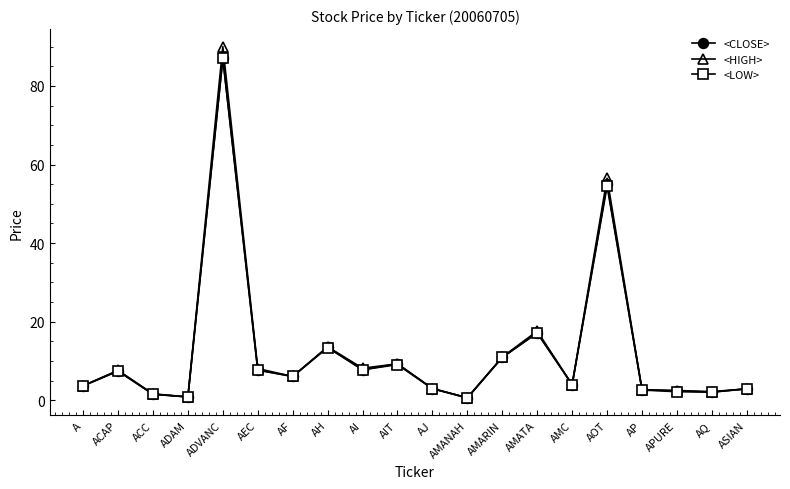

True or false: <LOW> has more than 0 interior local peaks.

True